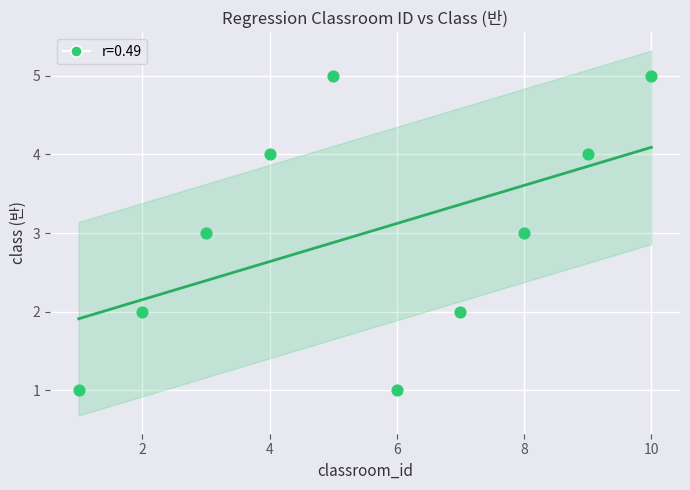

What is the range of Y values (max minus min)?

4